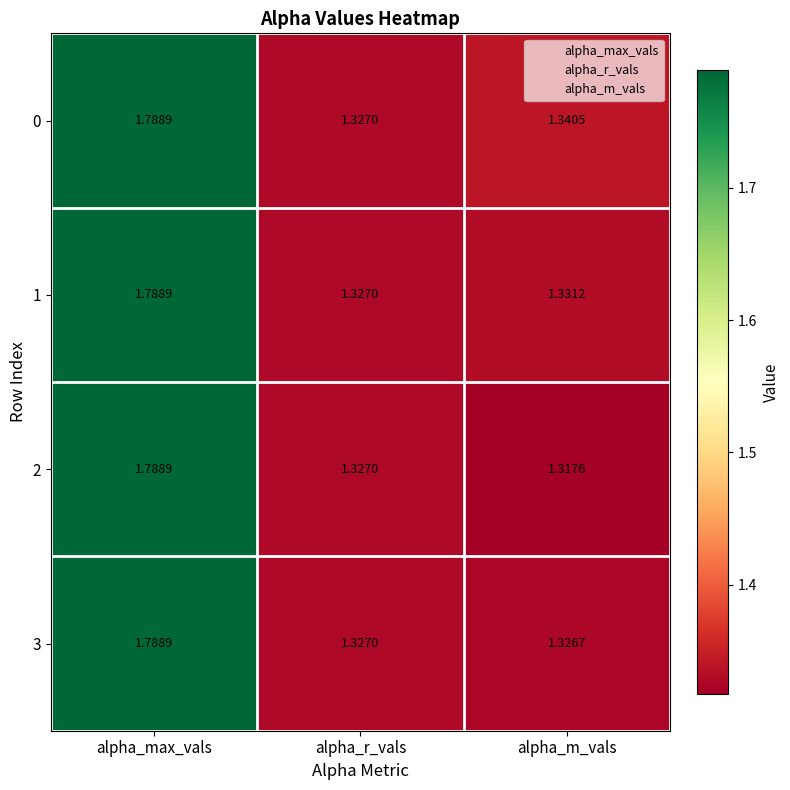

At which category is the sum across all series the highest?

alpha_max_vals